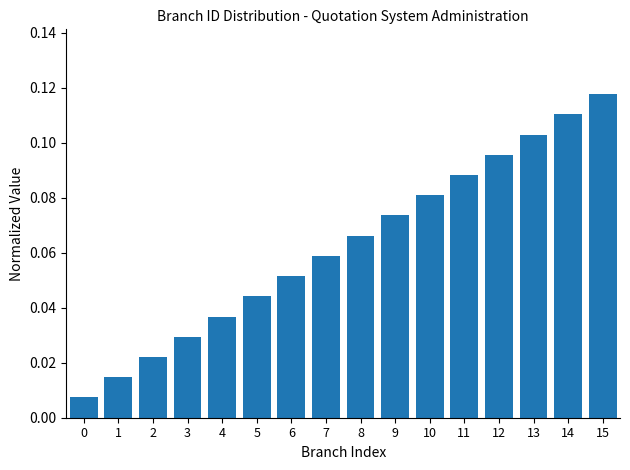

Which has a higher value, 7 or 2?

7